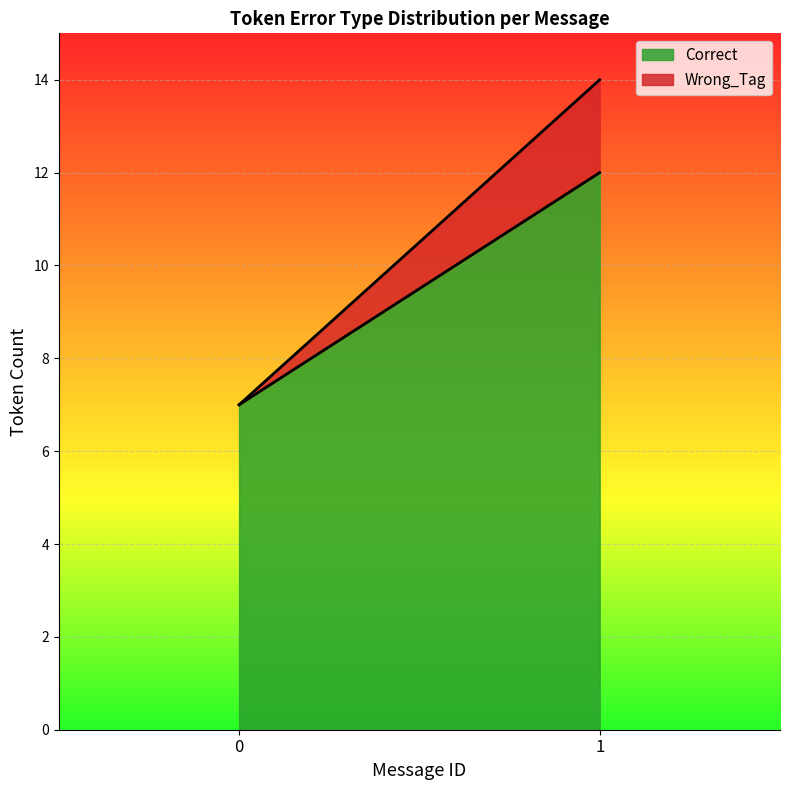

Rank the series by their average value, from highest to lowest.

Correct, Wrong_Tag